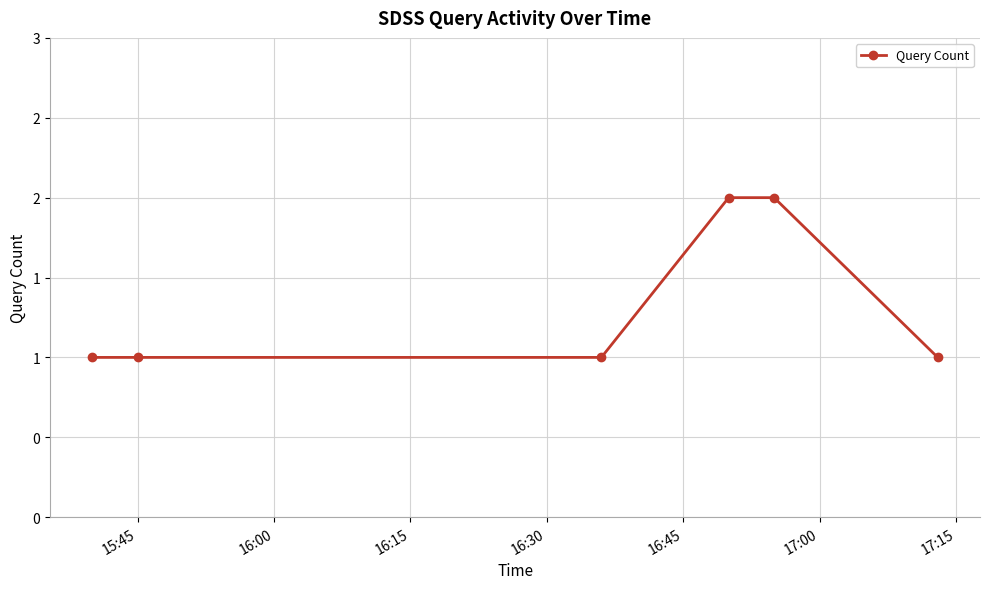

What is the difference between the maximum and second lowest values?

1